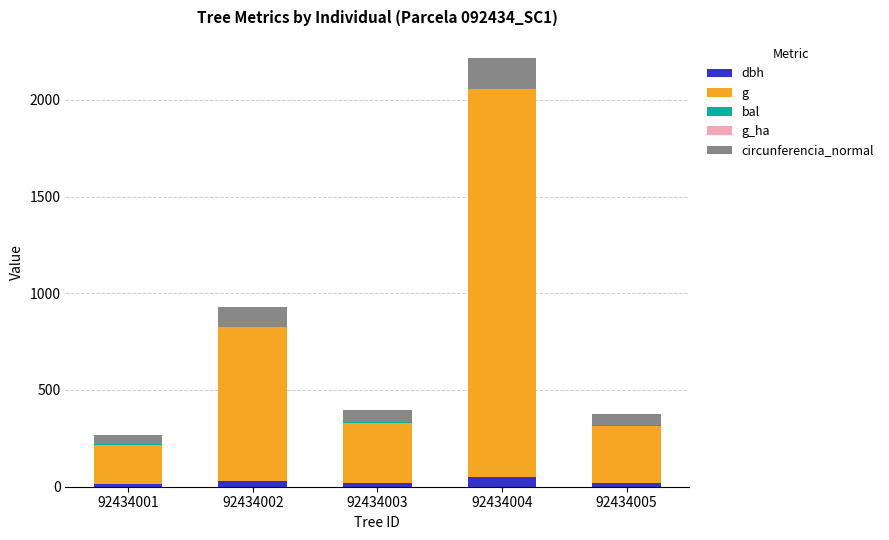

The dbh series shows 50.5 at 92434004. True or false?

True